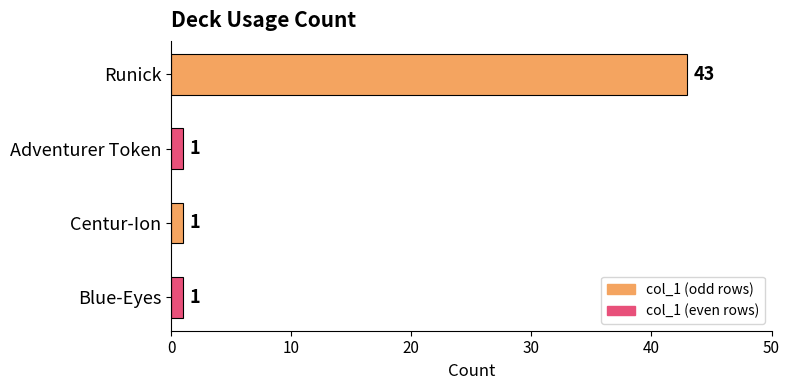

What is the smallest value displayed?

1